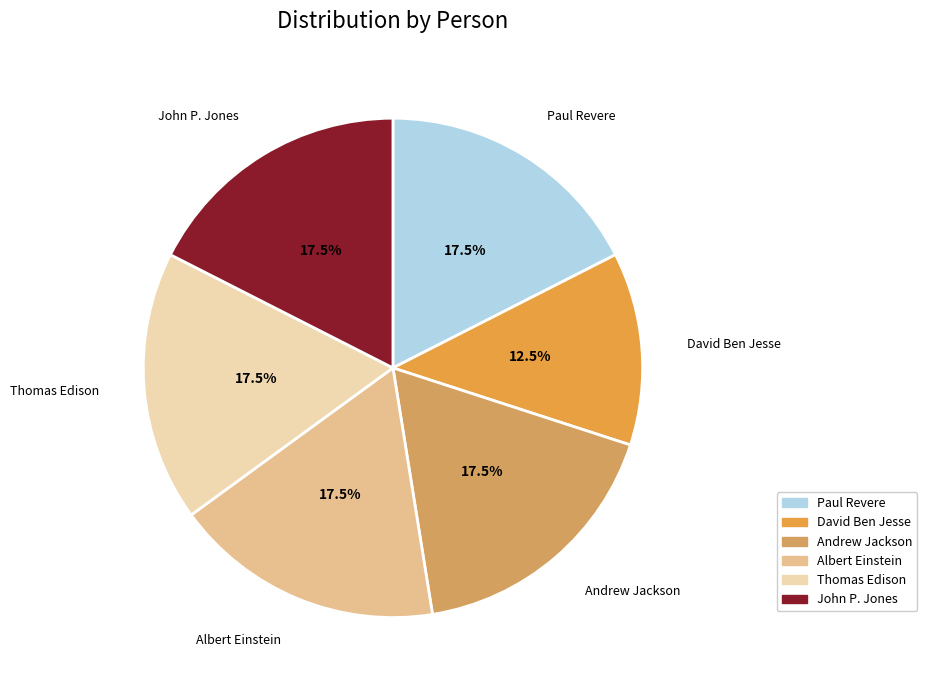

Which slice is the smallest?

David Ben Jesse